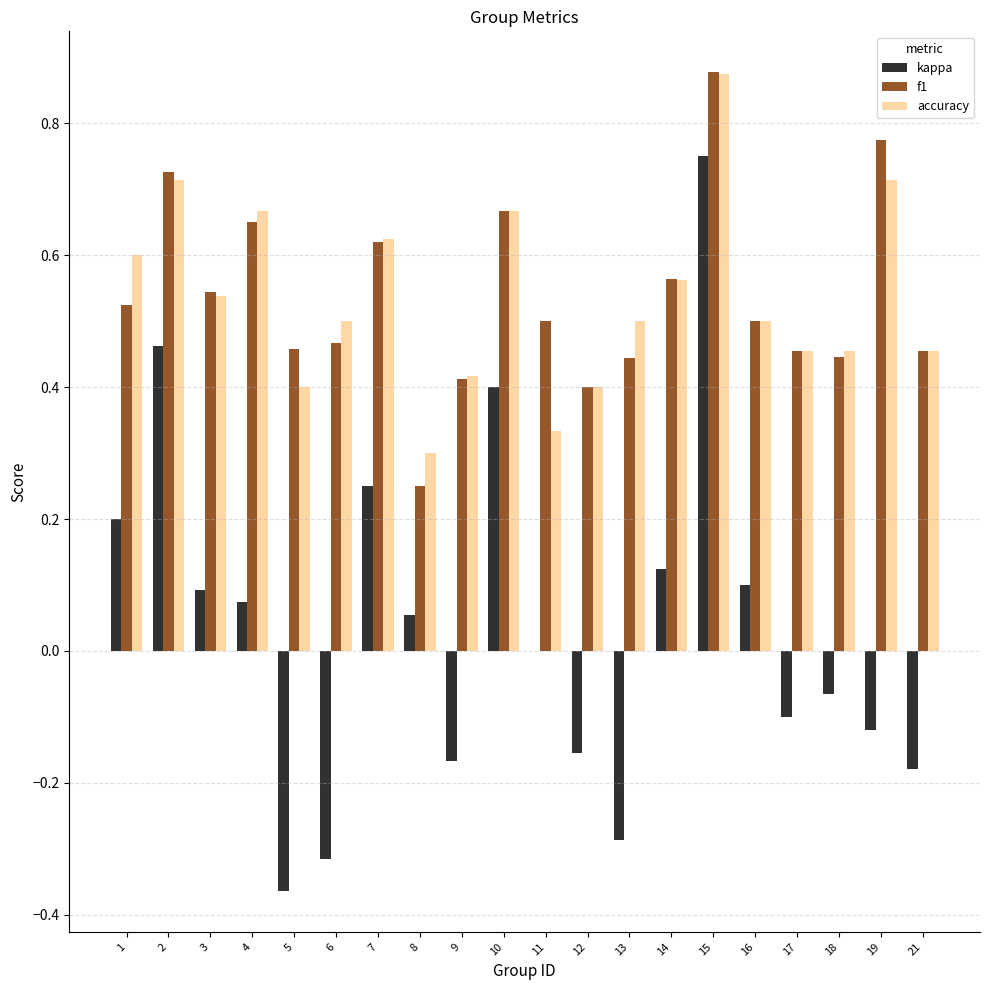

Which series has the largest range (max minus min)?

kappa